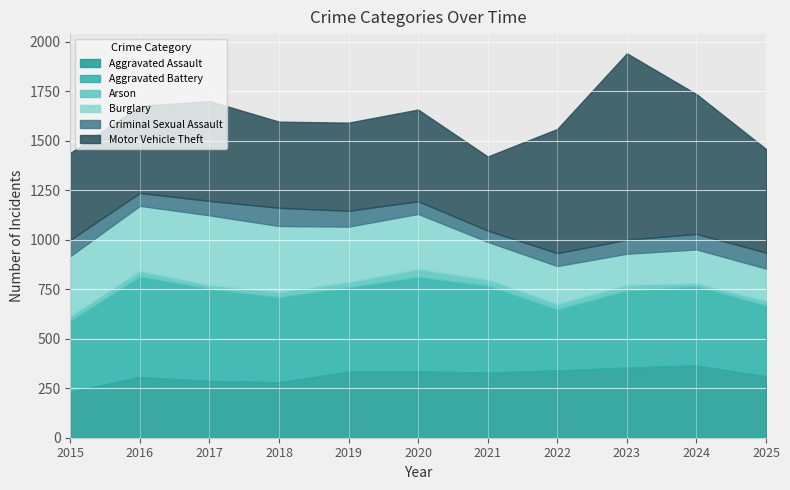

What is the sum of the Aggravated Assault values at 2025 and 2018?

590